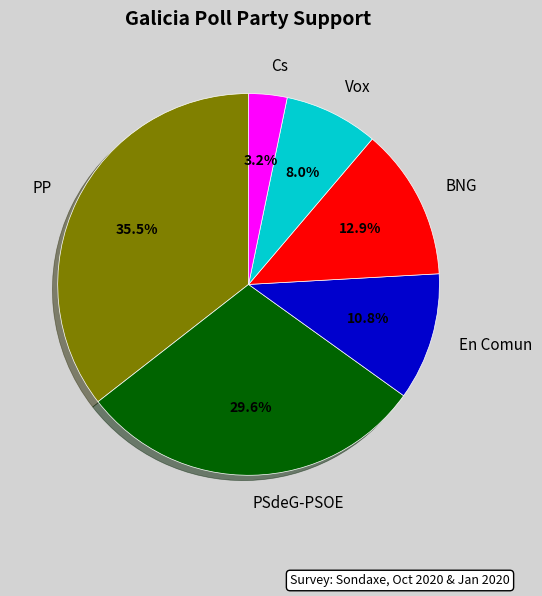

Does any single category account for the majority?

No